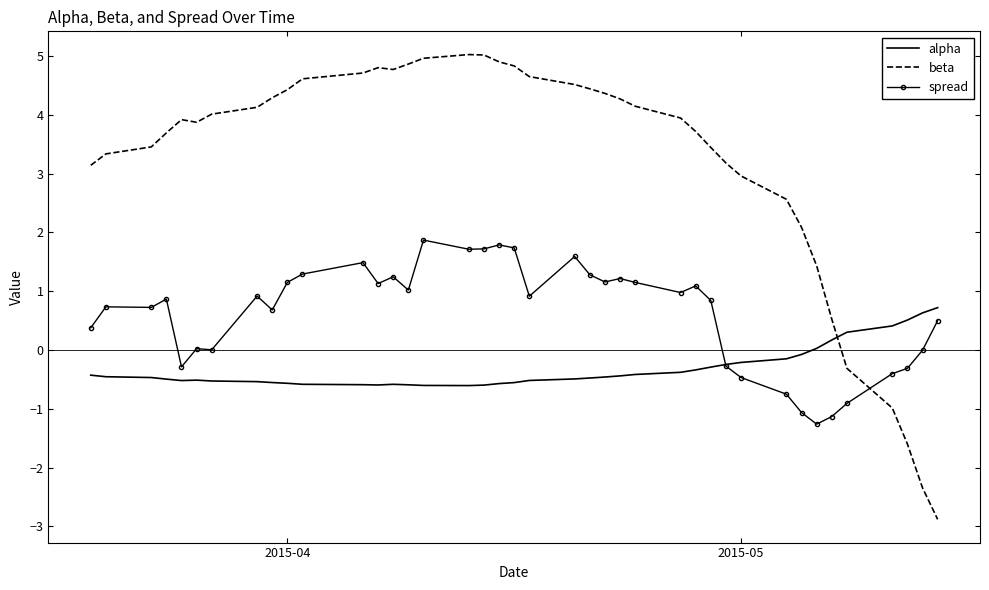

Count the number of categories in the chart.

40